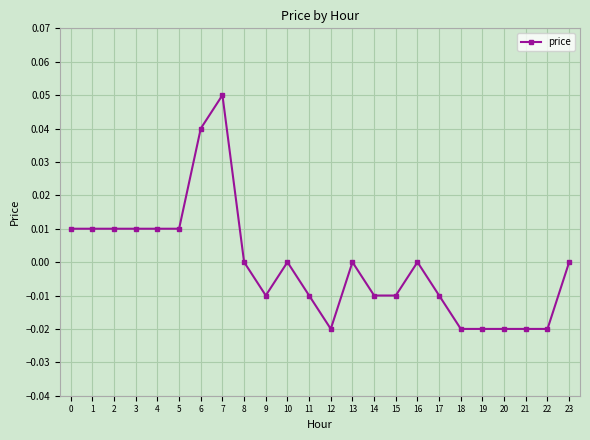

Which label corresponds to the largest value in the chart?

7